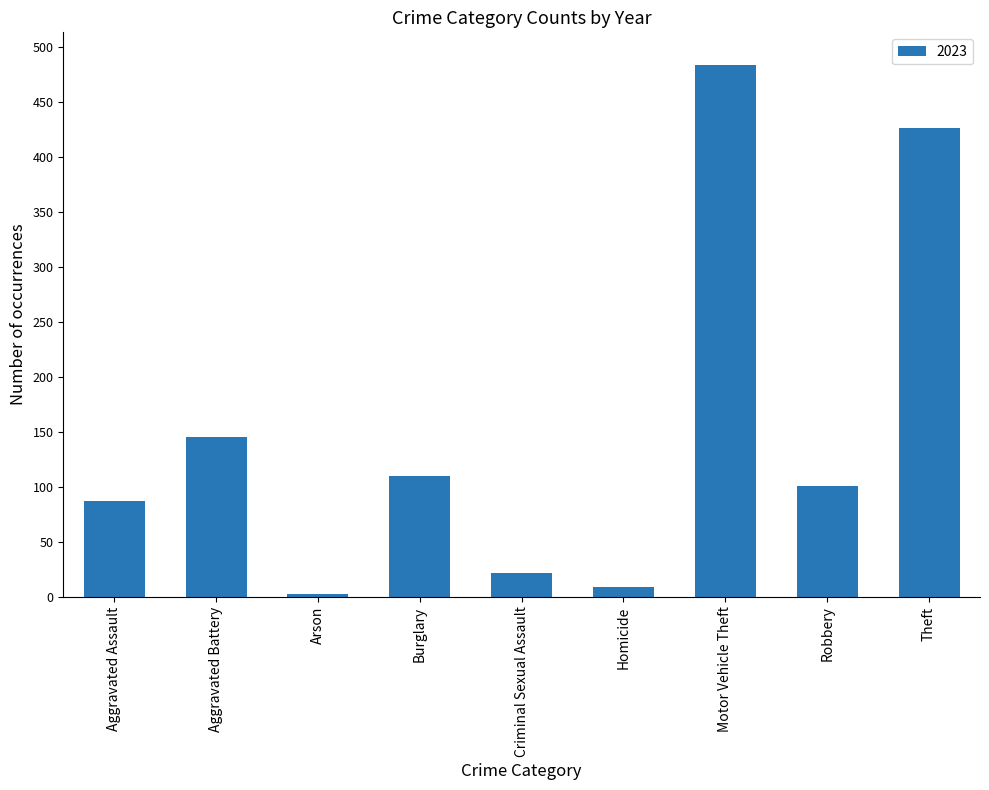

What value does the data have at Theft, to the nearest 50?

450